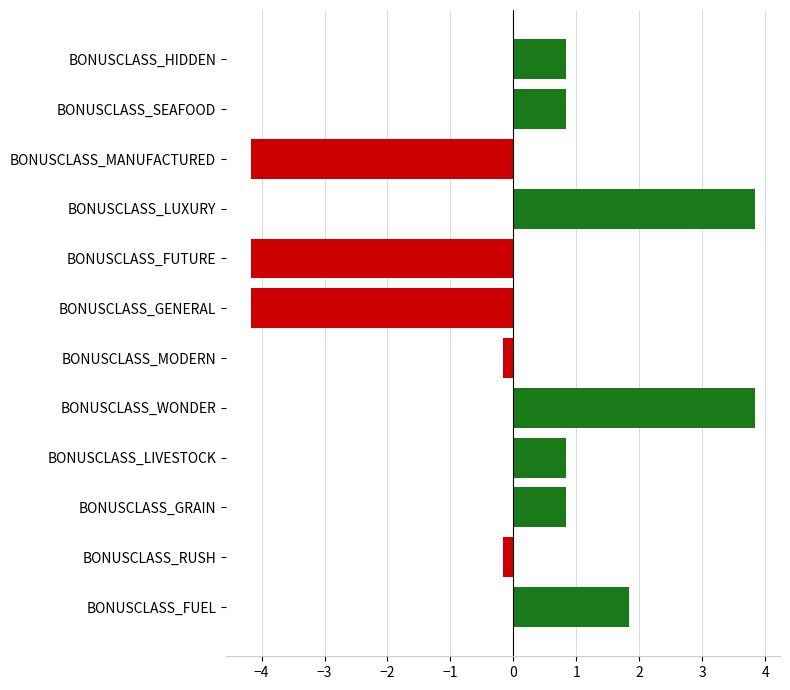

What is the approximate value at BONUSCLASS_FUTURE?

-4.2